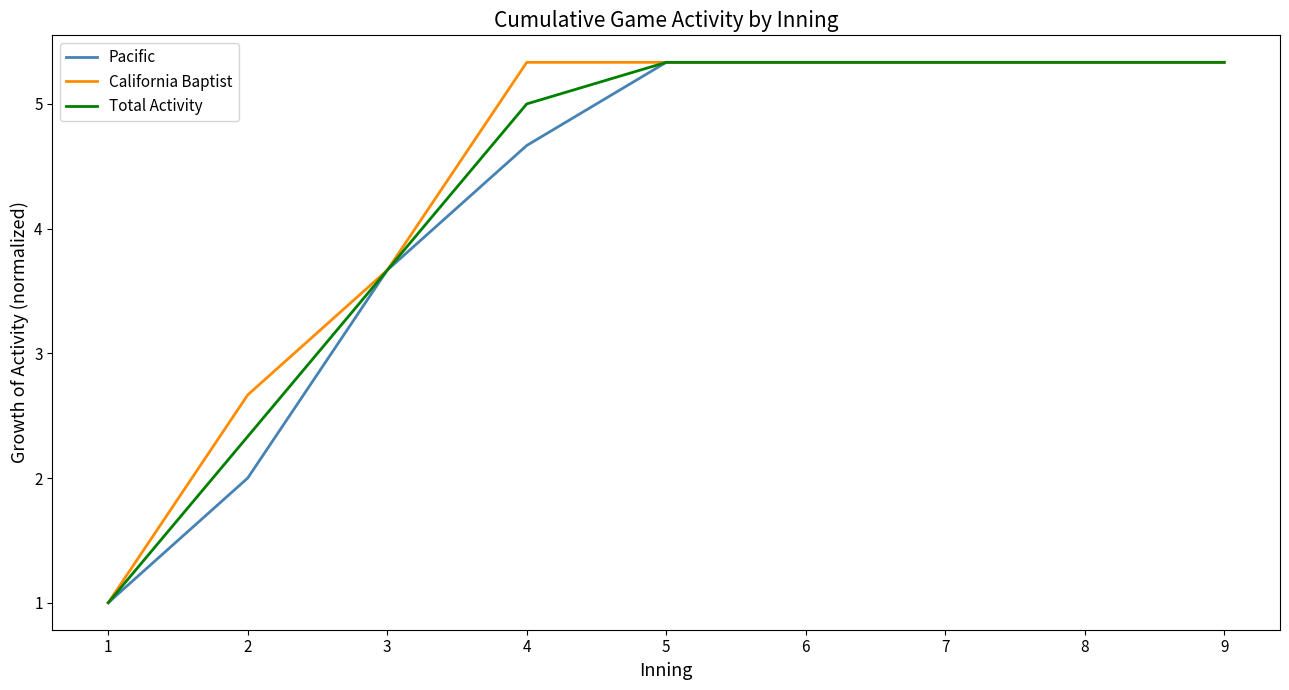

What is the total value across all series at 5?

16.0